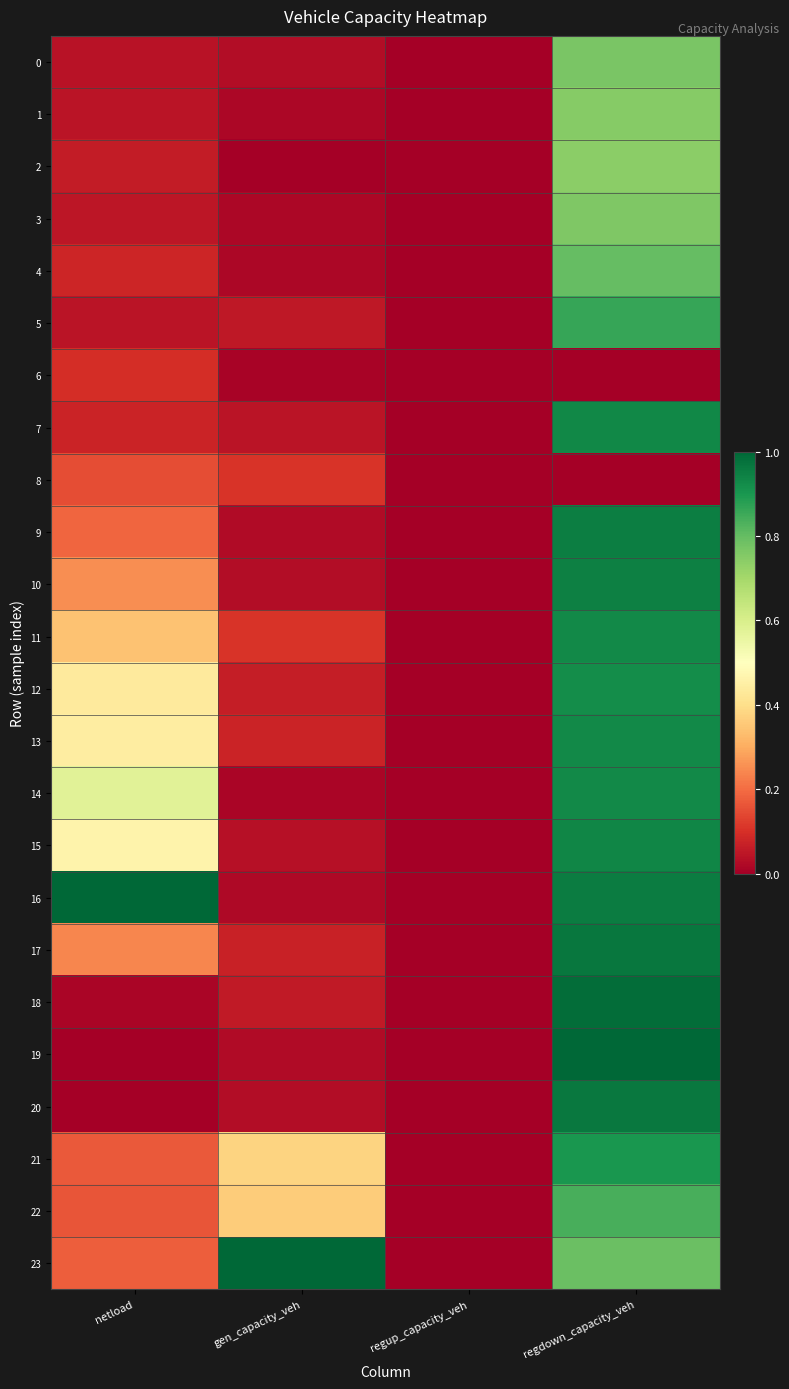

What is the spread (max minus min) of values at regdown_capacity_veh?

1.0